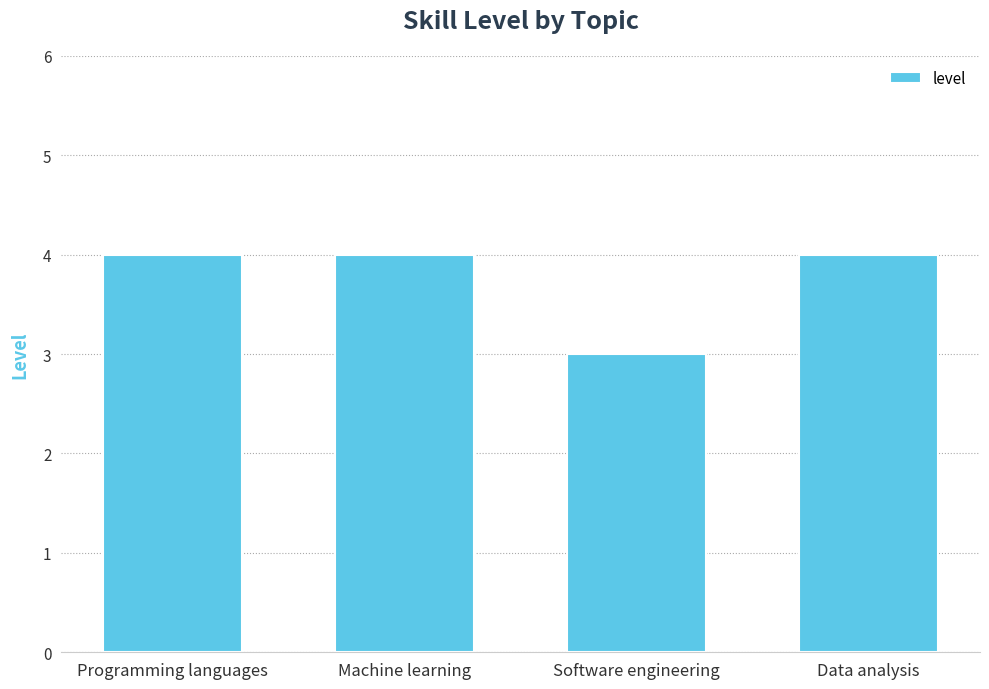

How many bars are there in total?

4